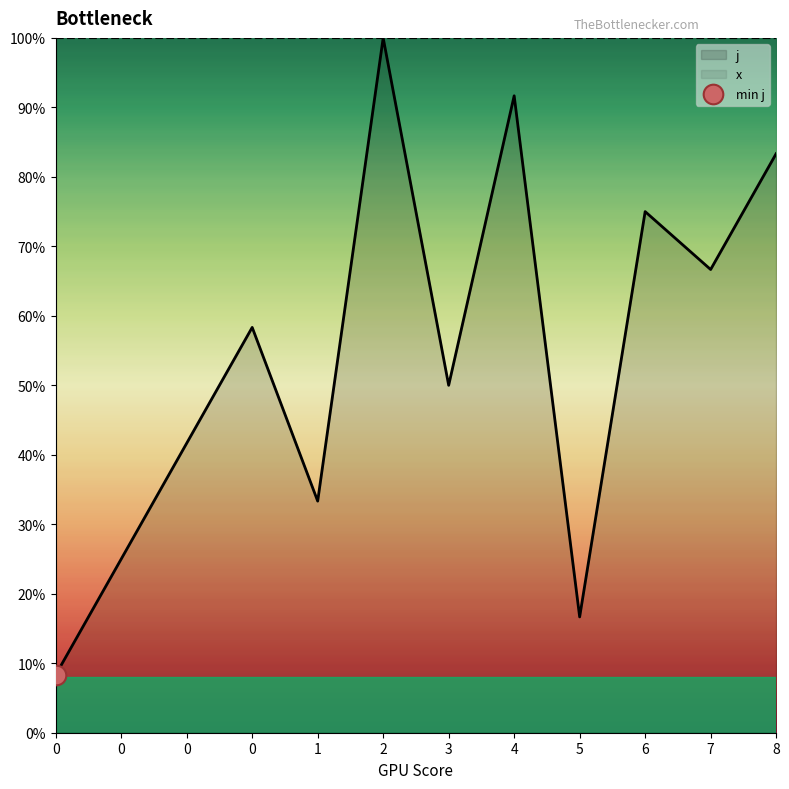

What is the change in value from 0 to 5?

-25.0